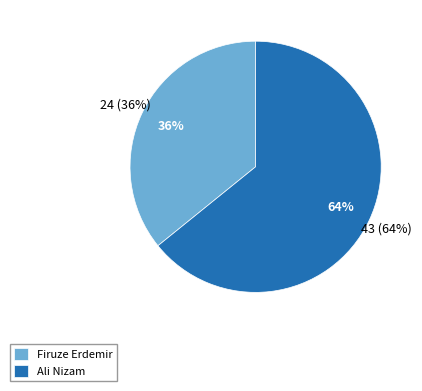

What is the change in value from Firuze Erdemir to Ali Nizam?

+19